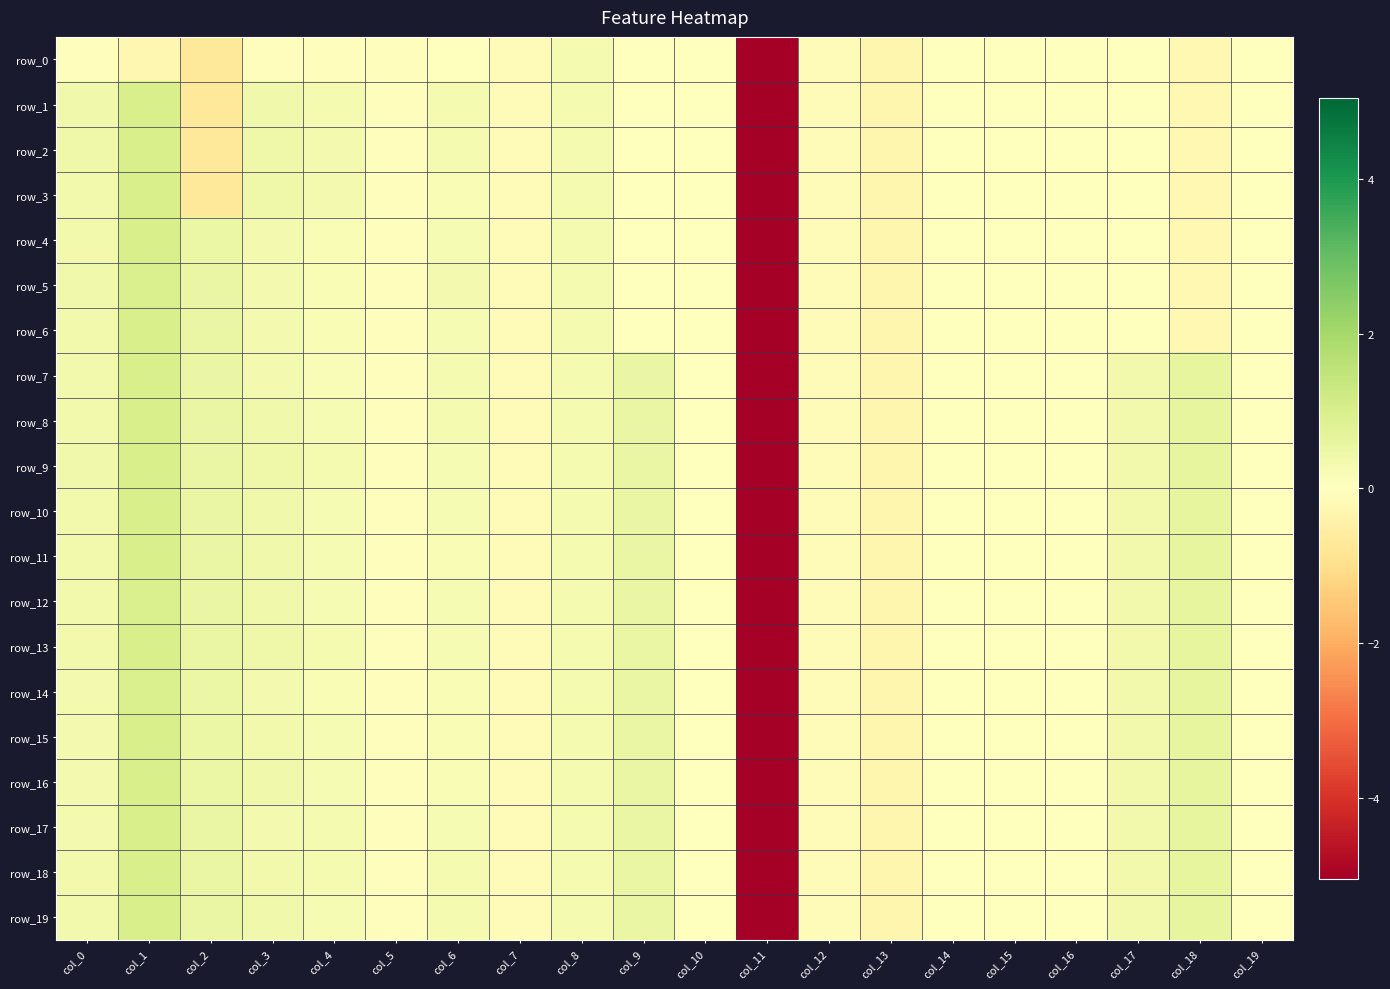

The value of row_5 at col_13 is -0.5. True or false?

False